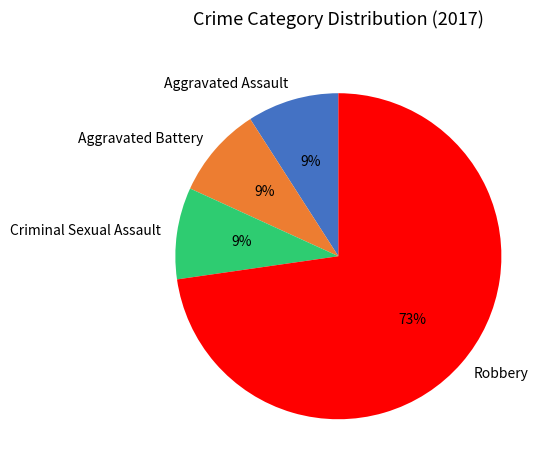

Which category has the biggest portion of the pie?

Robbery